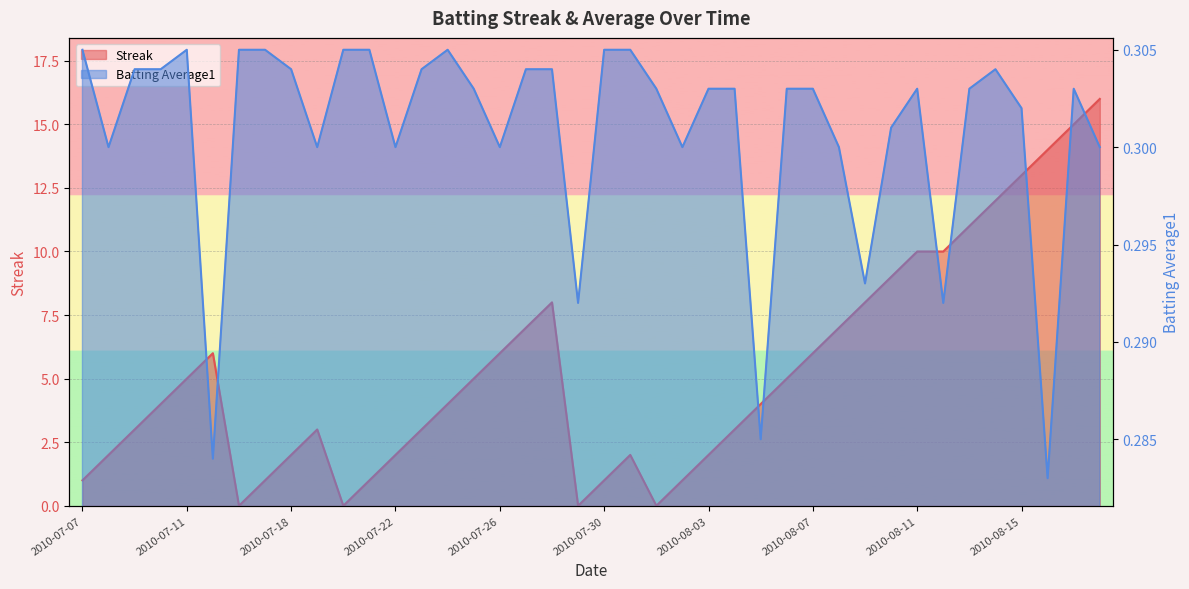

Which category has the lowest value in the Streak series?

2010-07-16